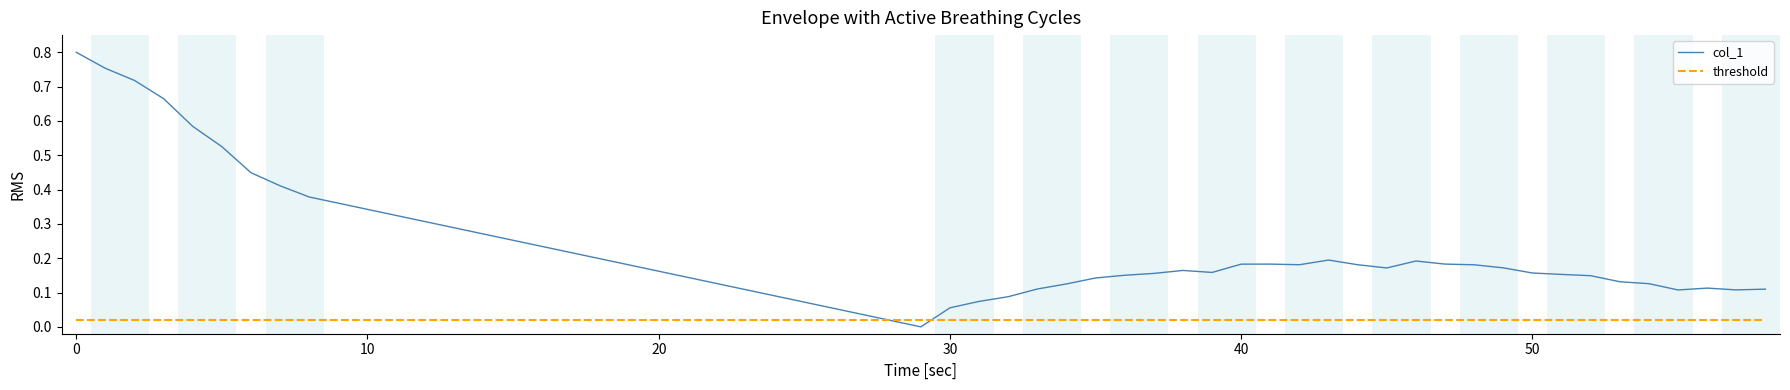

List the series in order of their peak value, highest first.

col_1, threshold